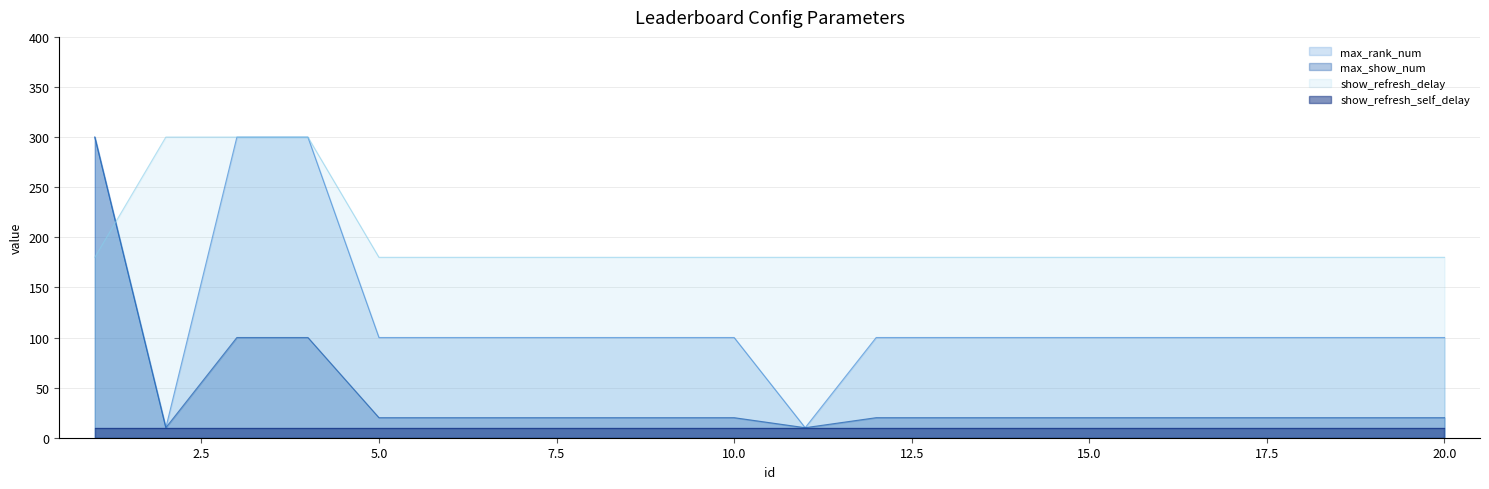

How many intersections are there between show_refresh_delay and max_show_num?

1